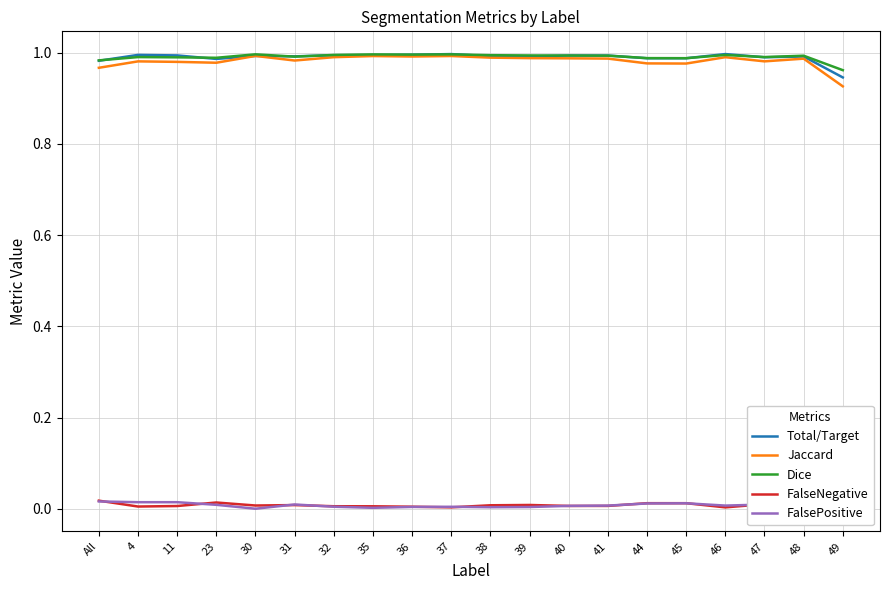

Which series has the largest total across all categories?

Dice